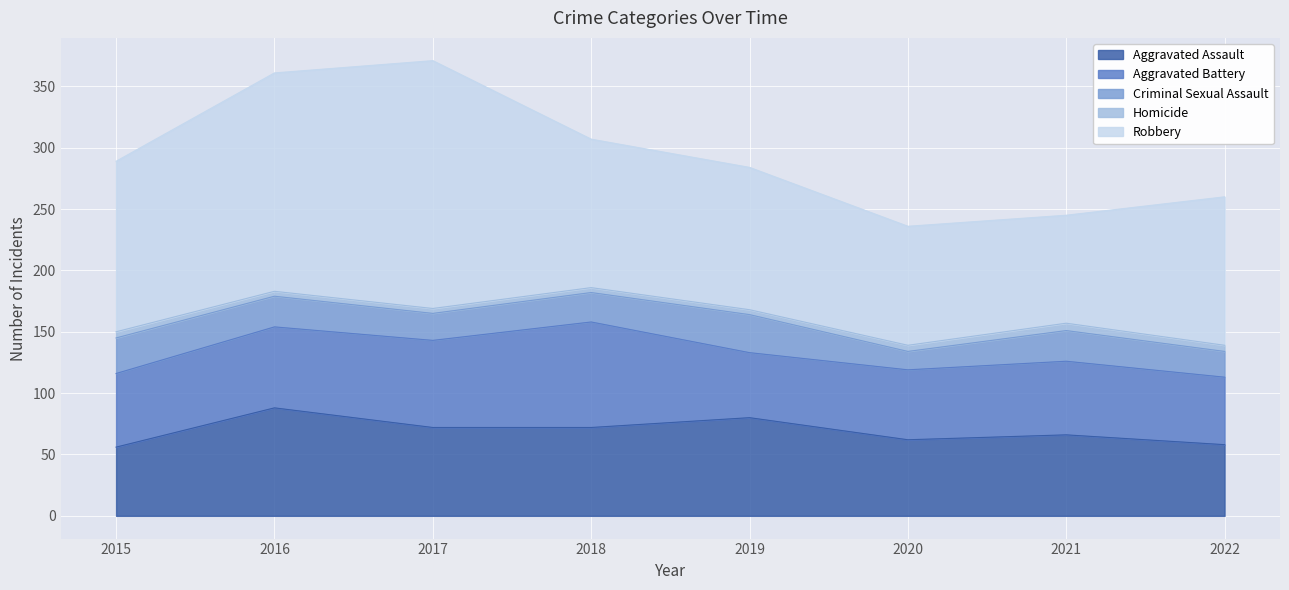

Read the Aggravated Assault value at 2016, to the nearest 10.

90